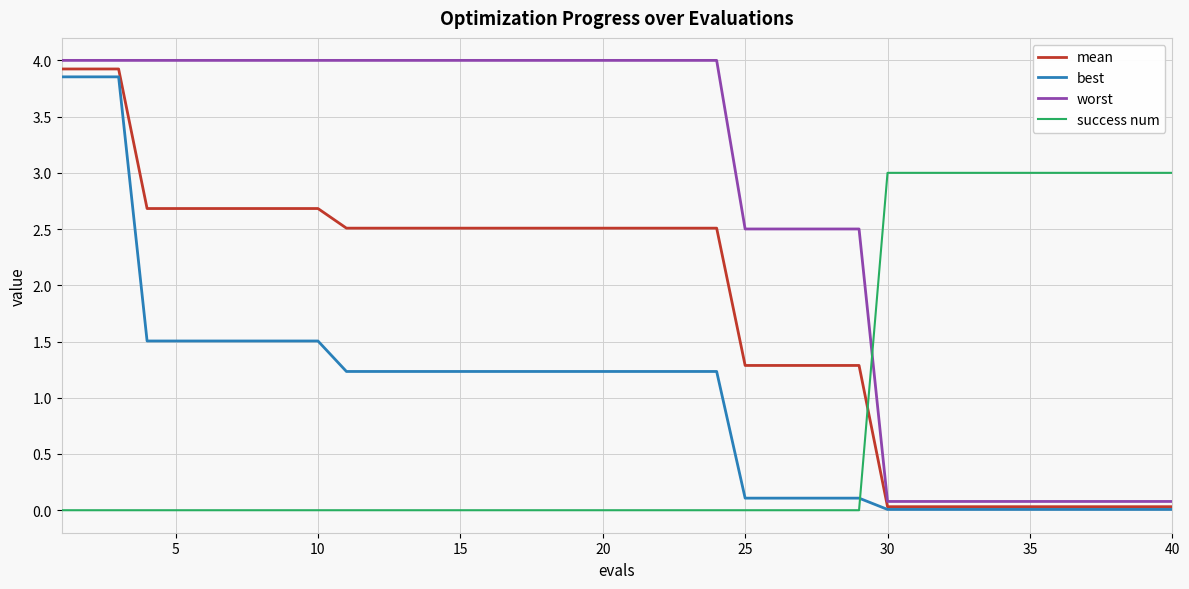

True or false: mean and worst cross at least once.

False